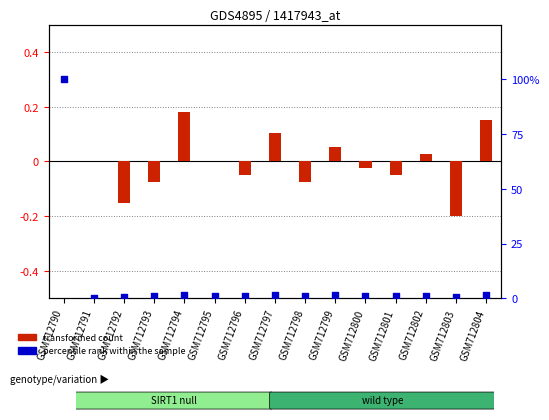

At how many categories does at least one series exceed 32?

1